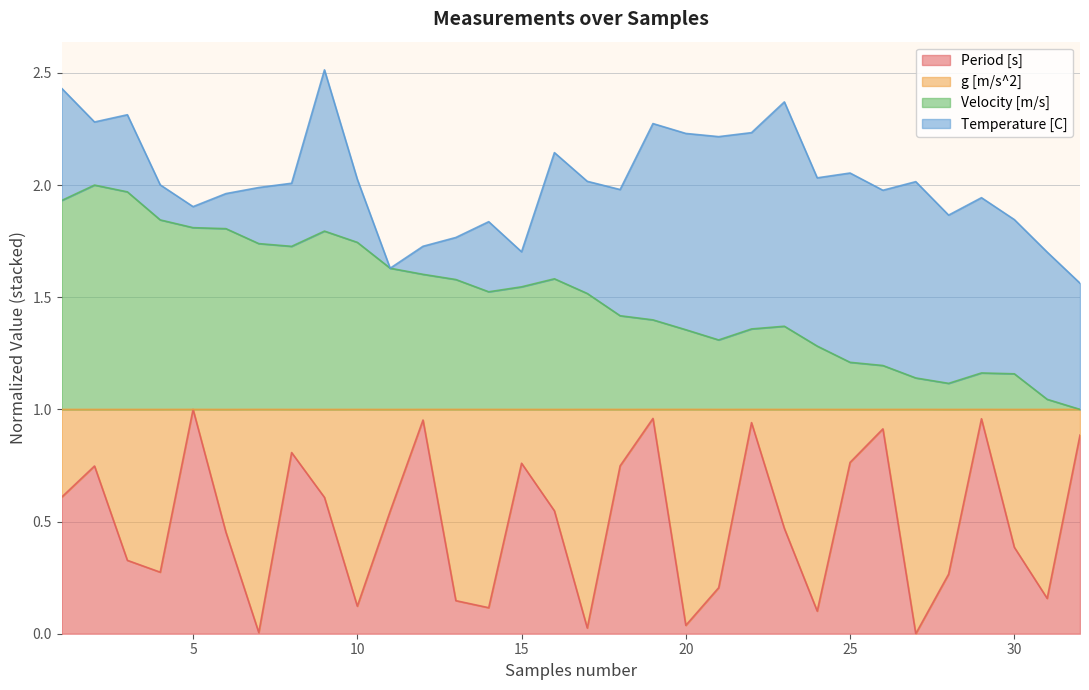

Does the chart have visible grid lines?

Yes